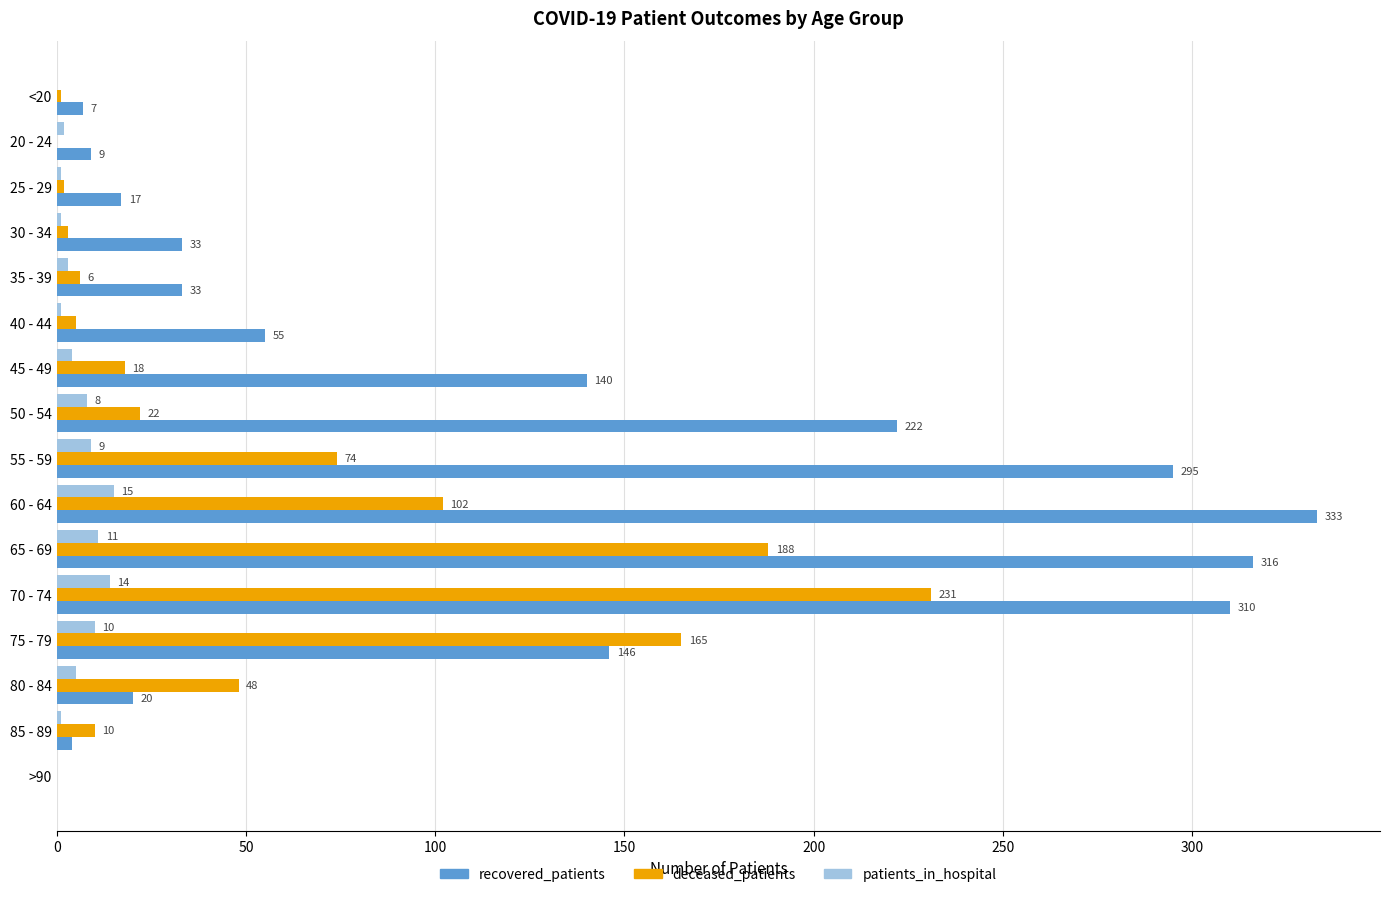

Count the number of data series in this chart.

3